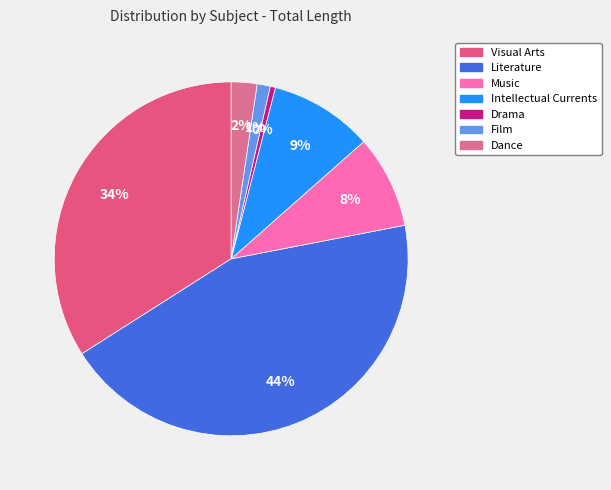

Count the number of slices in the pie.

7